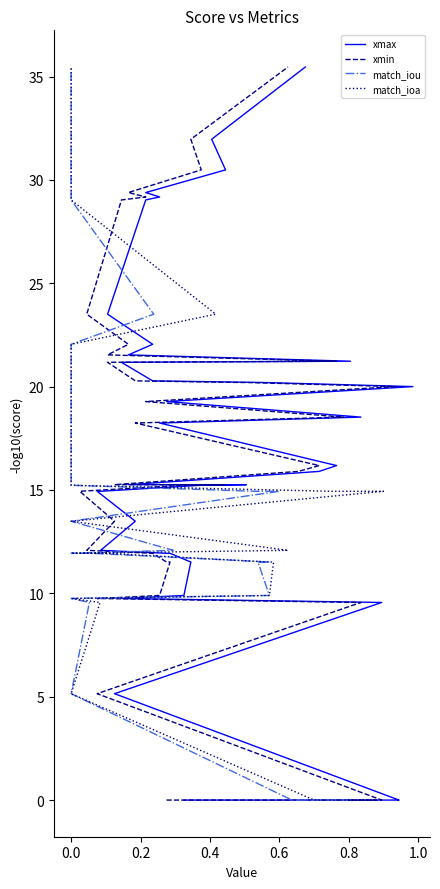

How many positive values does the match_ioa series have?

37